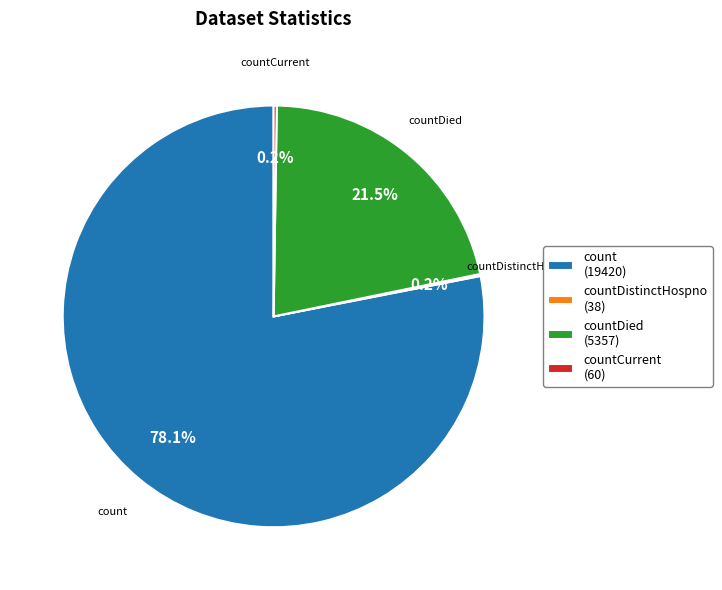

Approximately how many times larger is the value at countDied (5357) compared to count (19420)?

0.3